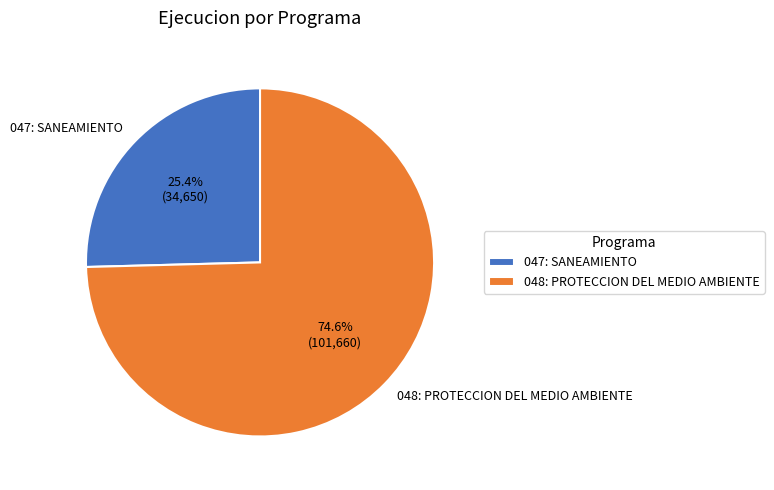

How many segments does this pie chart have?

2